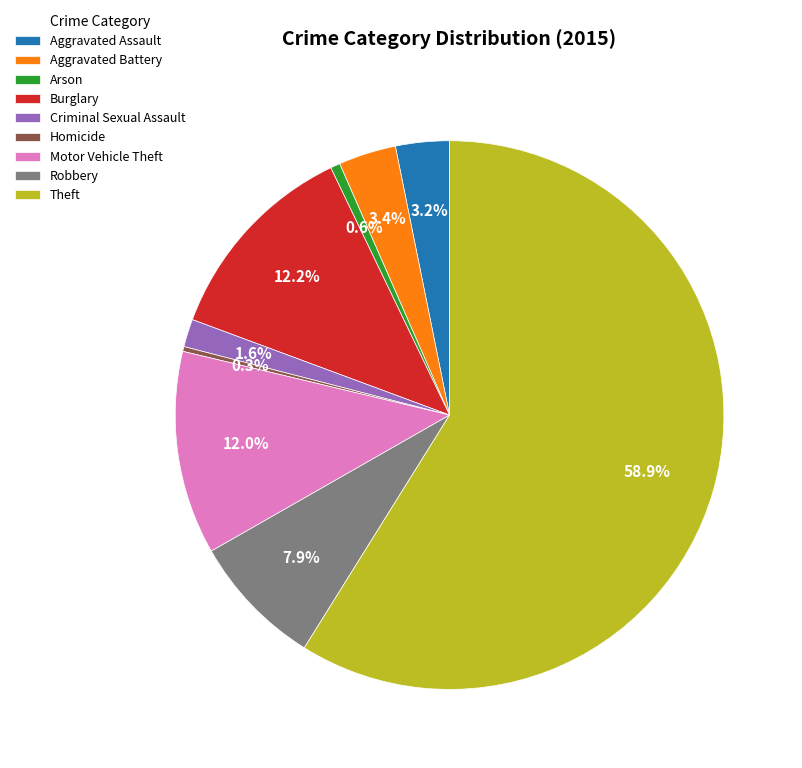

Which slice represents more than half of the pie?

Theft